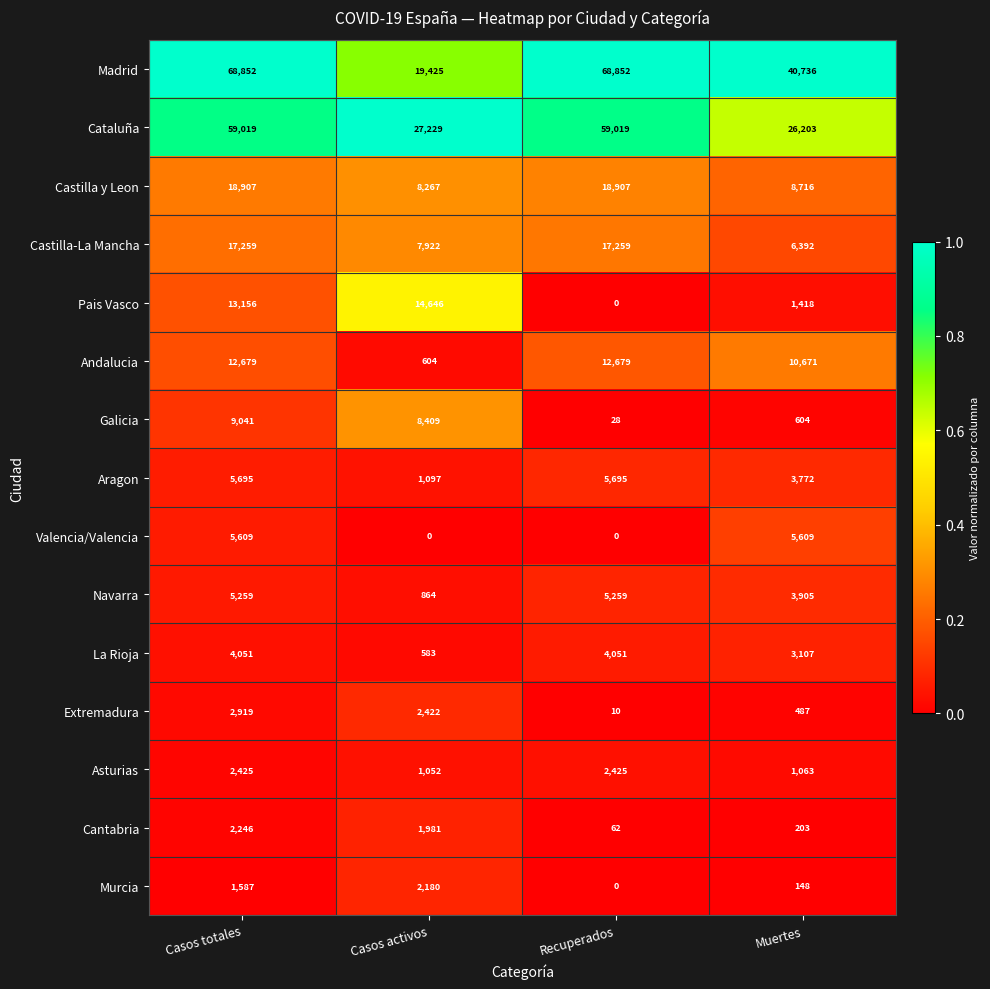

At which label does Cataluña reach its minimum?

Muertes